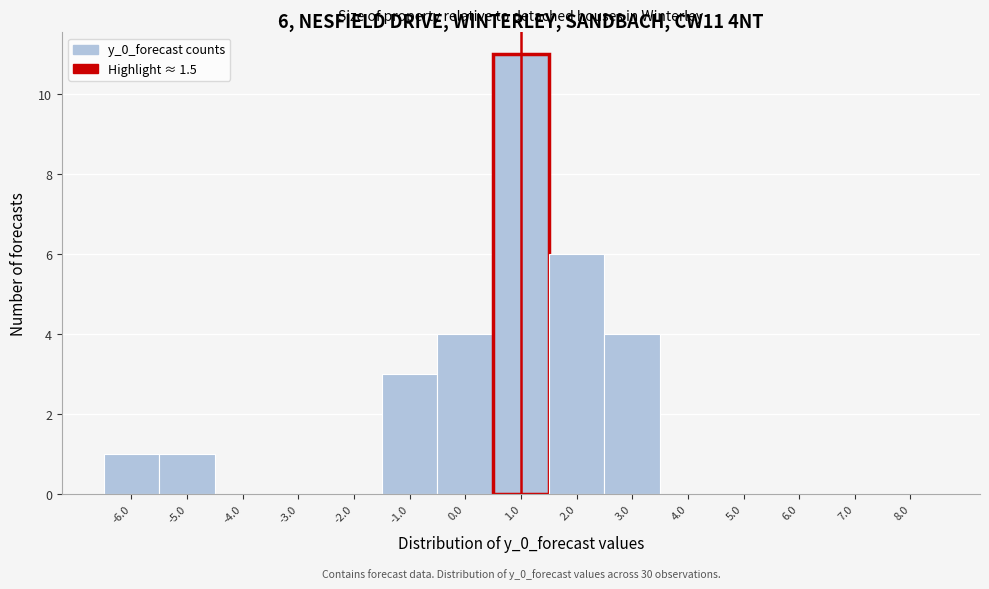

Reading left to right, extract all data points from this chart.

-6.0=1	-5.0=1	-4.0=0	-3.0=0	-2.0=0	-1.0=3	0.0=4	1.0=11	2.0=6	3.0=4	4.0=0	5.0=0	6.0=0	7.0=0	8.0=0